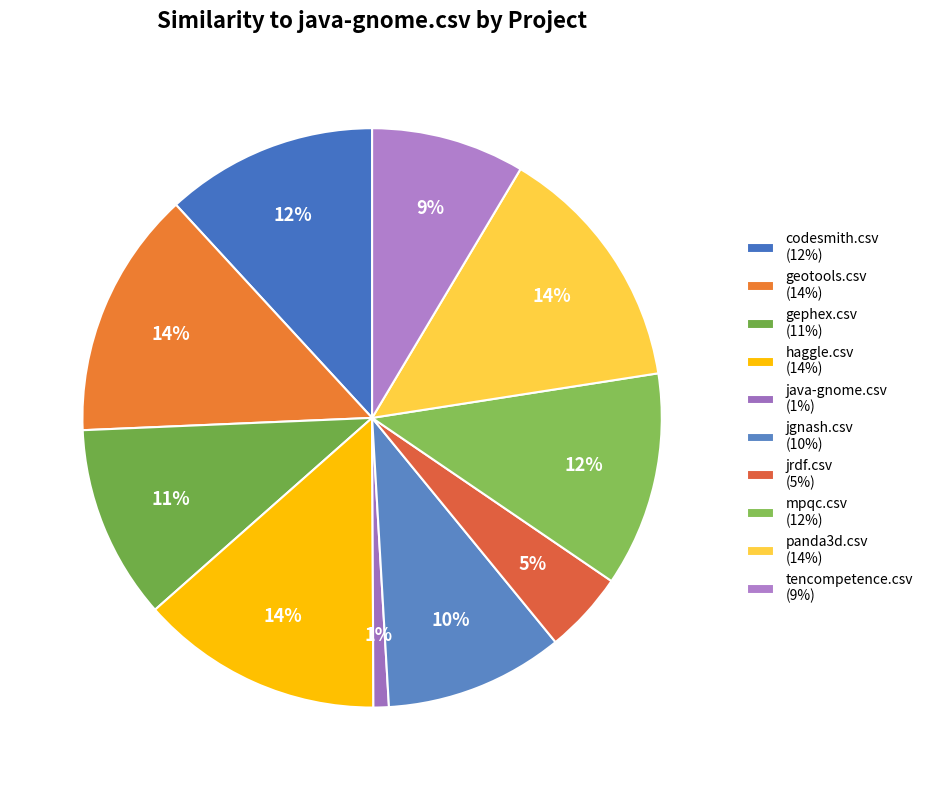

To the nearest percent, what portion does tencompetence.csv represent?

9%